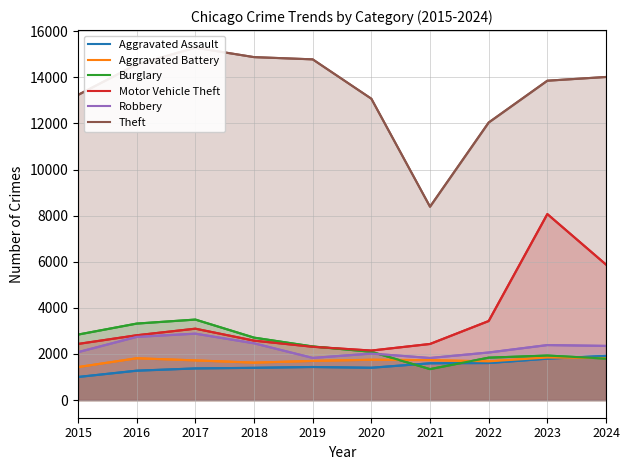

Read the Motor Vehicle Theft value at 2016.

2813